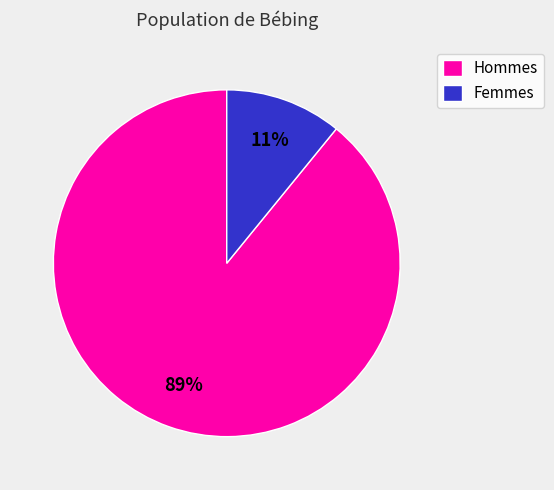

Count the number of slices in the pie.

2